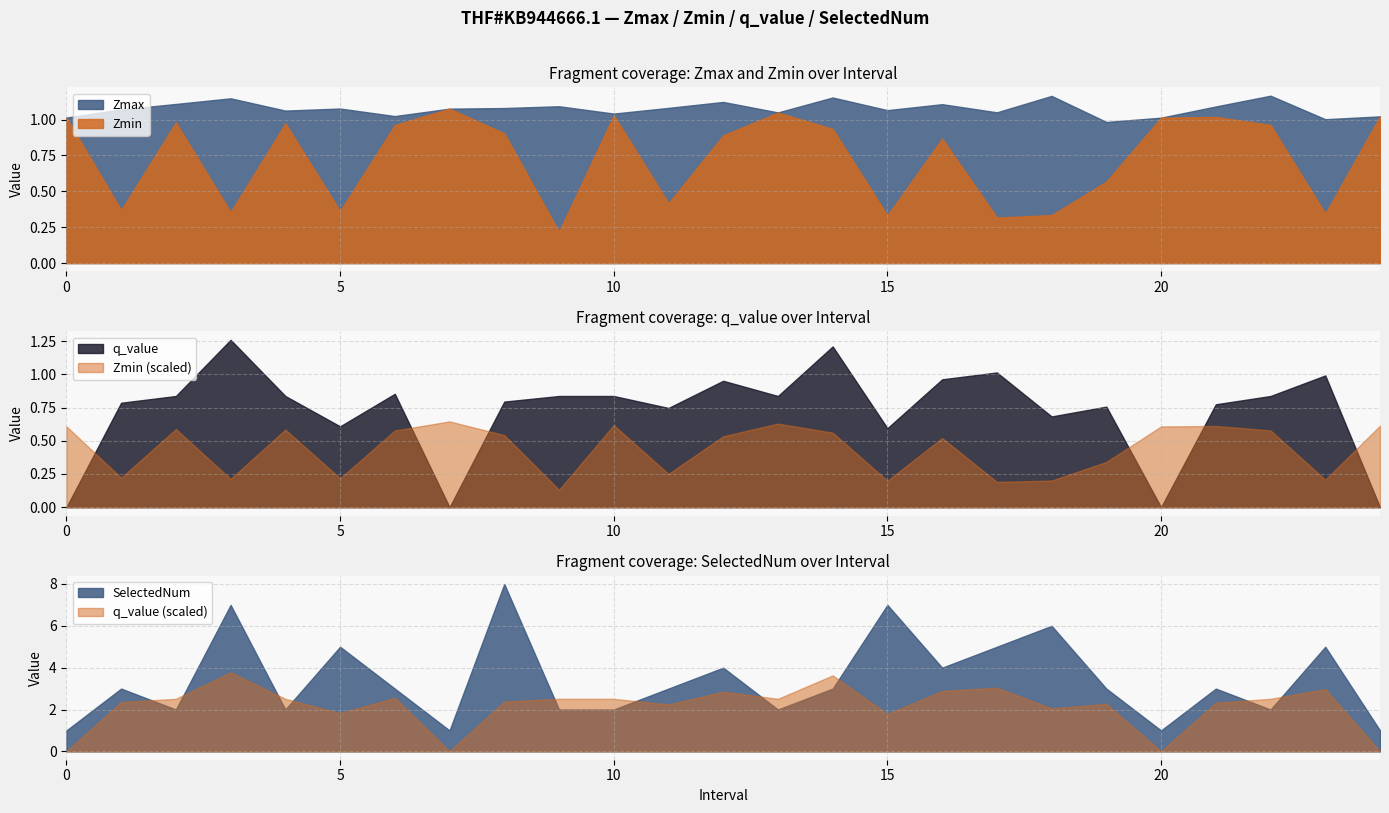

After their last crossing, which series has the higher values: q_value or Zmin (scaled)?

Zmin (scaled)